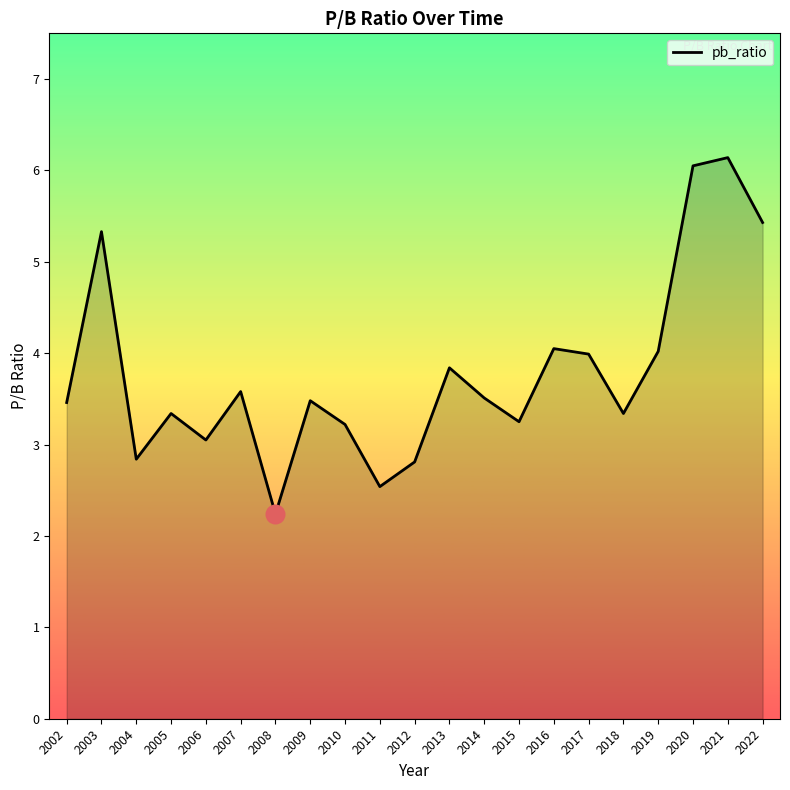

What is the change in value from 2009 to 2016?

+0.6